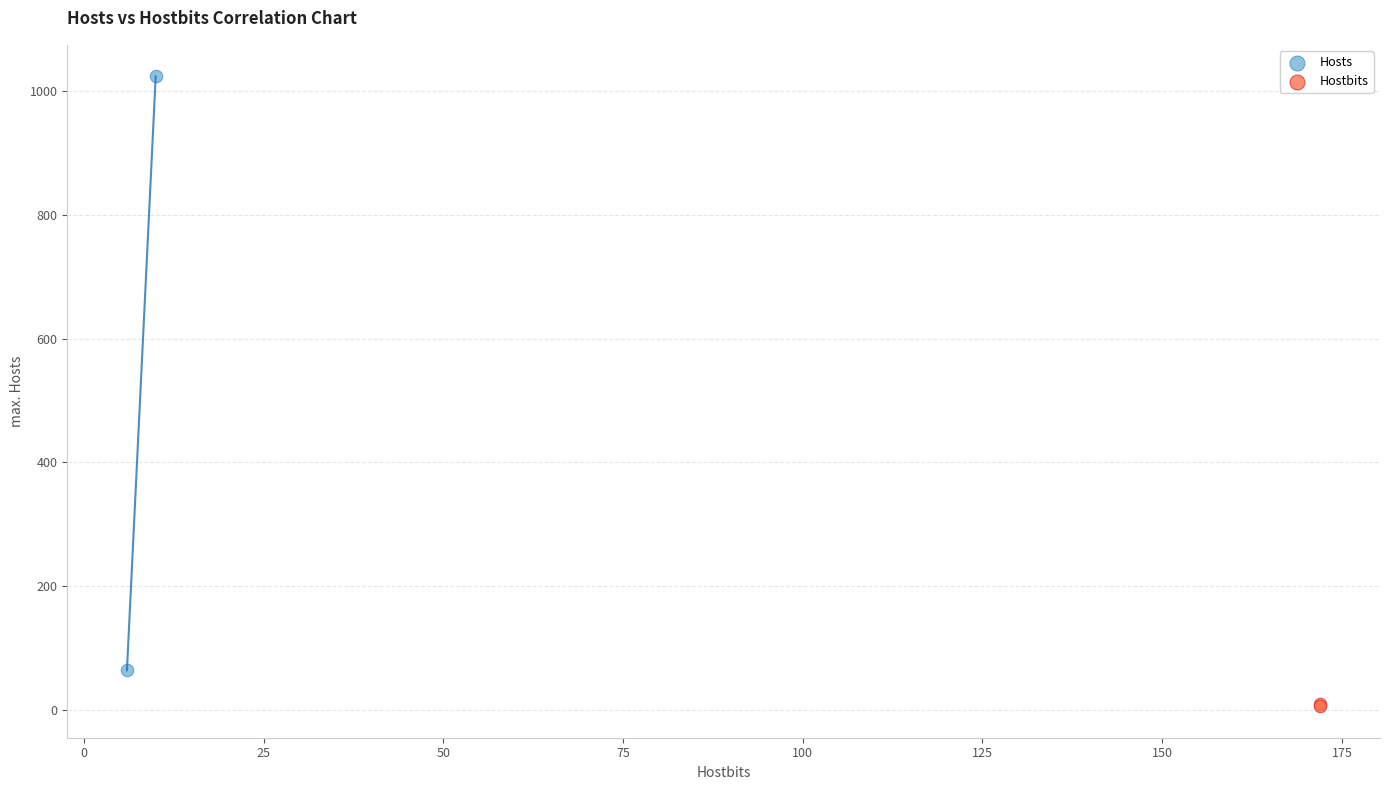

What are all the series names shown in the legend?

Hosts, Hostbits